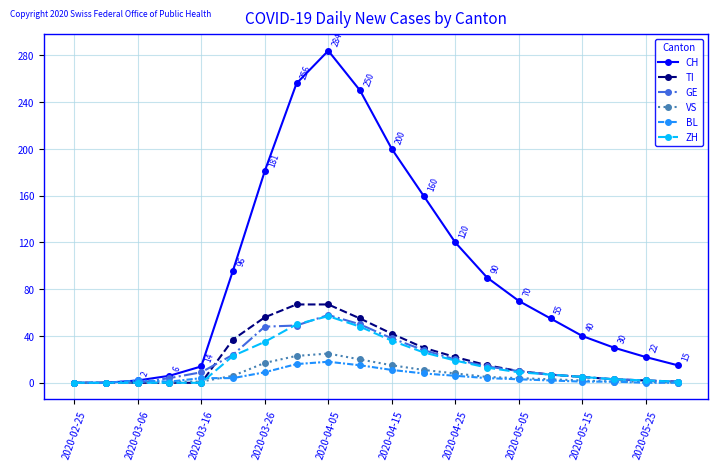

What is the value of the ZH point at the 6th from the left?

23